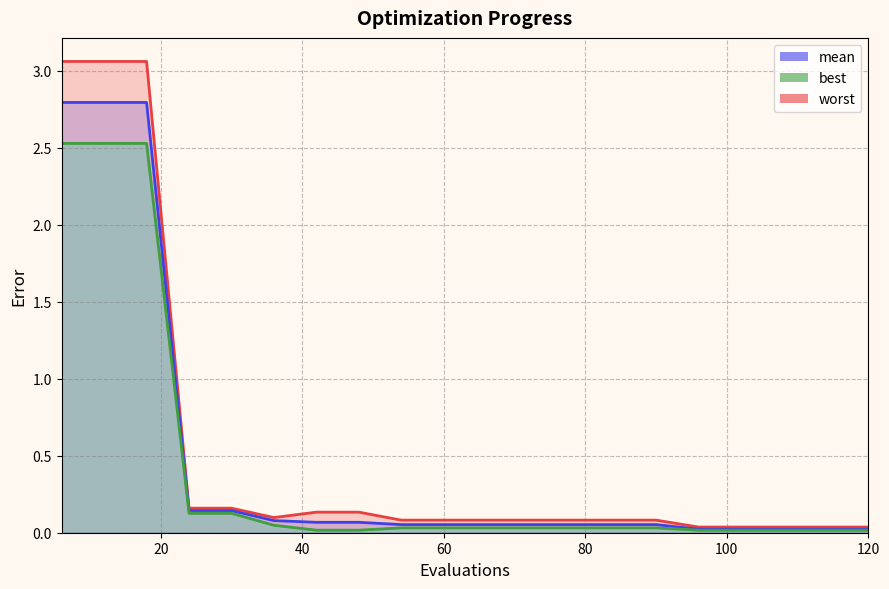

List the series in order of their overall mean, lowest first.

best, mean, worst